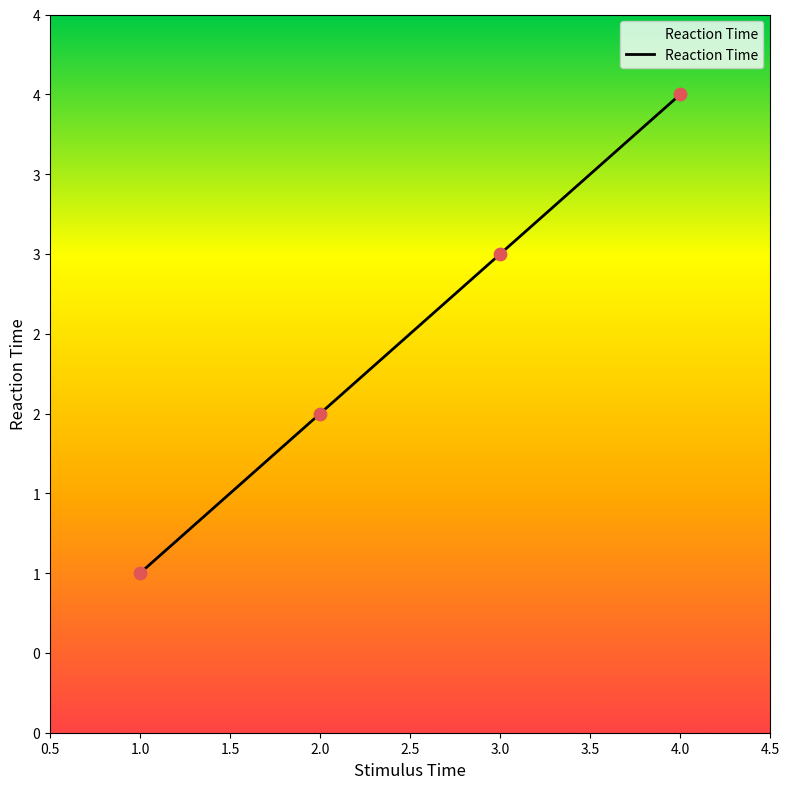

Does the chart have visible grid lines?

No